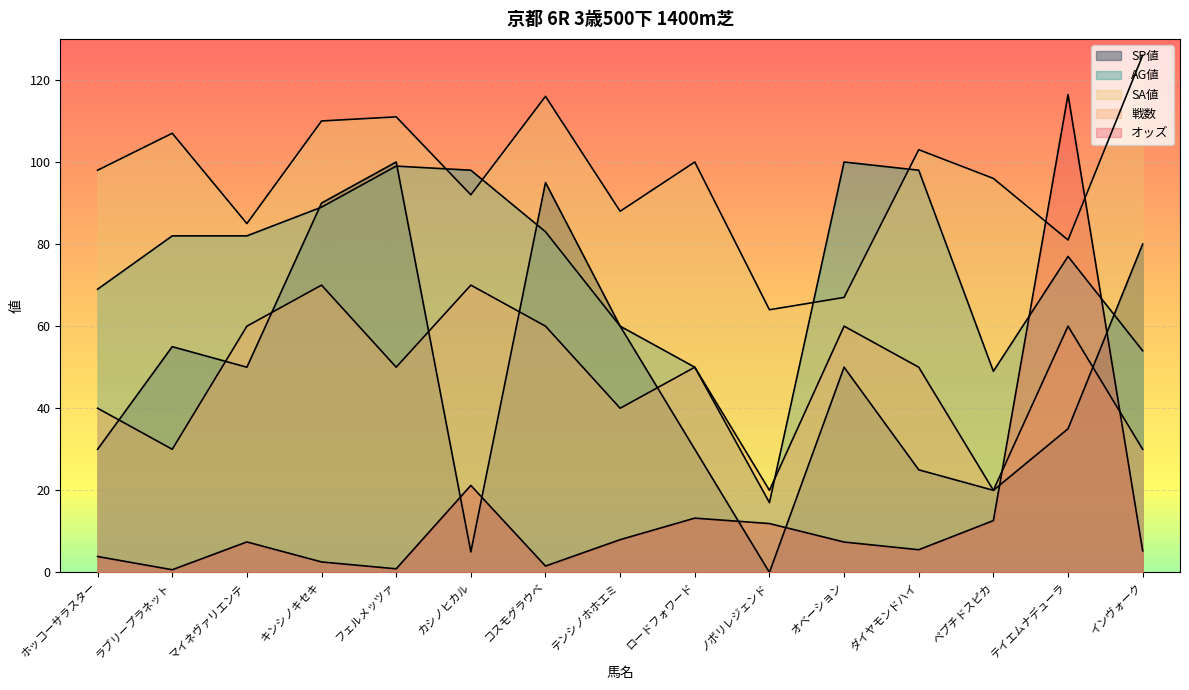

At which category does SP値 reach its first local valley?

マイネヴァリエンテ